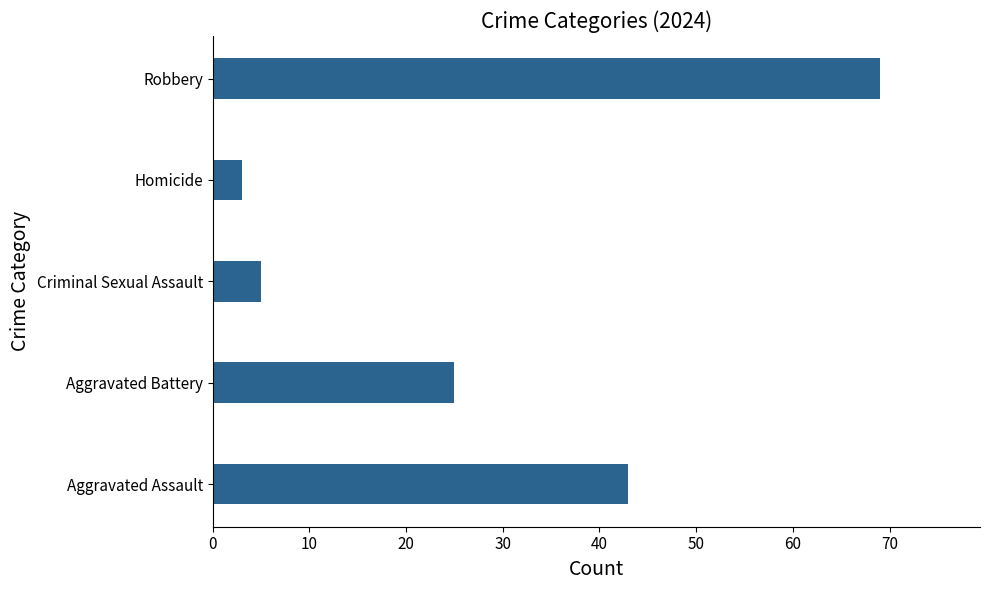

Where is the data nearest to the value 36?

Aggravated Assault